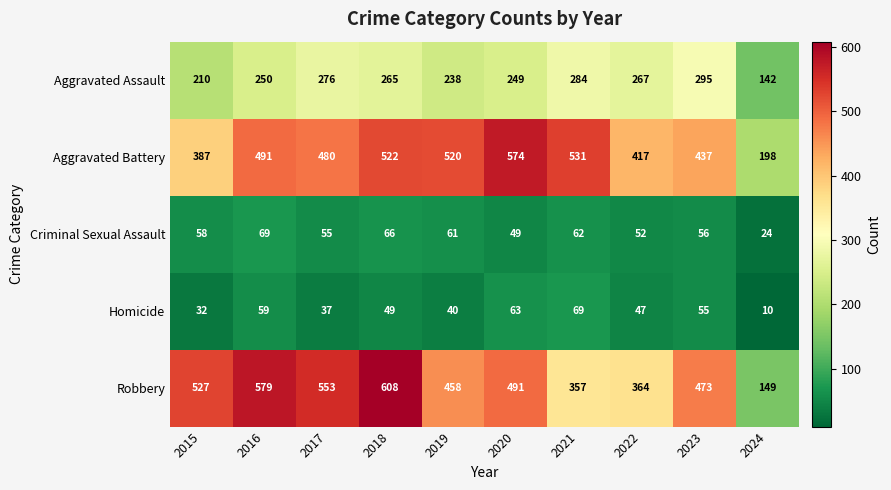

Count the number of data series in this chart.

5